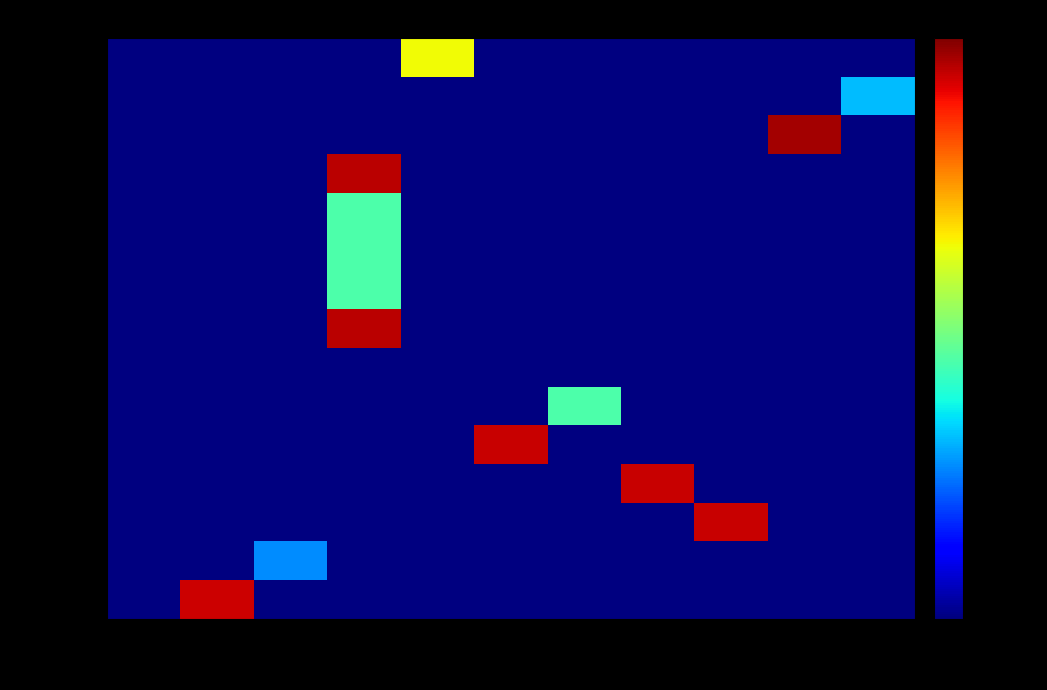

Rank the categories by 2022-02-07b value from lowest to highest.

0, 10110, 11200, 12996, 13498, 14496, 14992, 15899, 15898, 15992, 15993